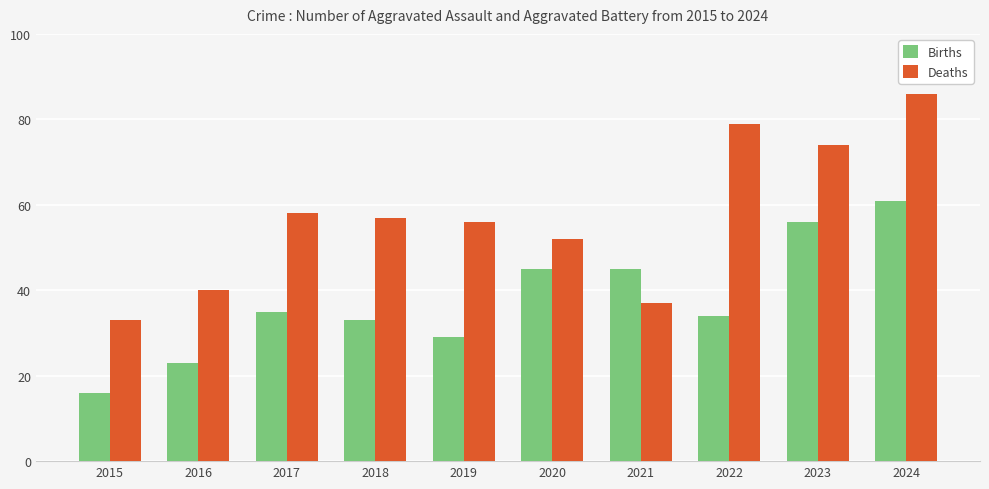

What value does the Births series have at 2017, to the nearest 5?

35